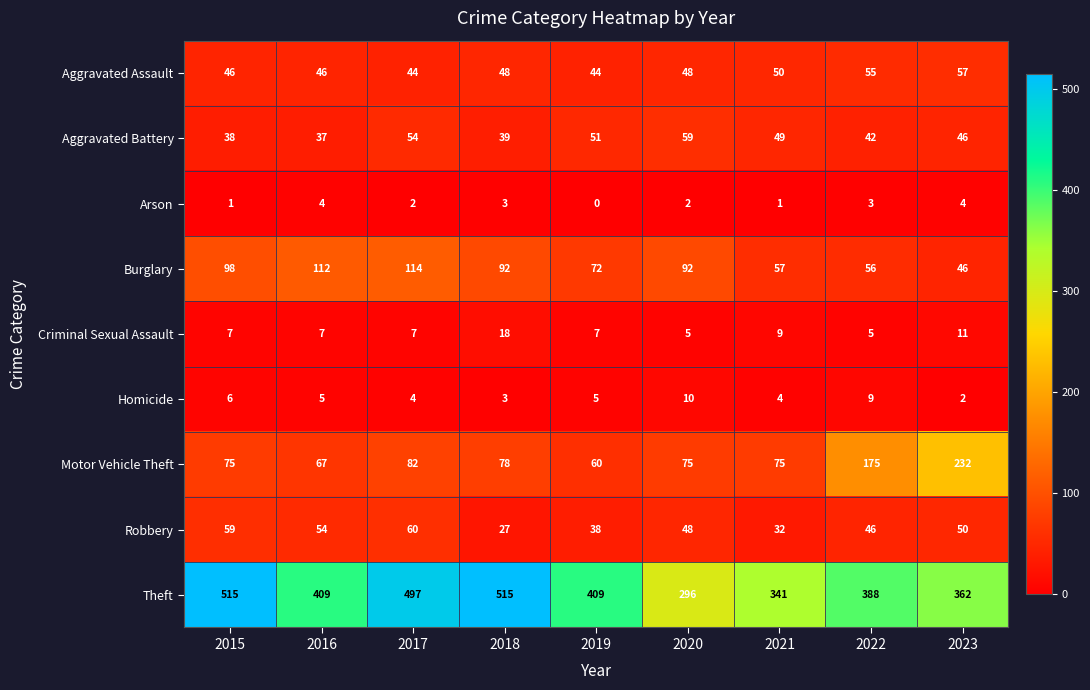

Between 2015 and 2019, which series saw the biggest shift?

Theft